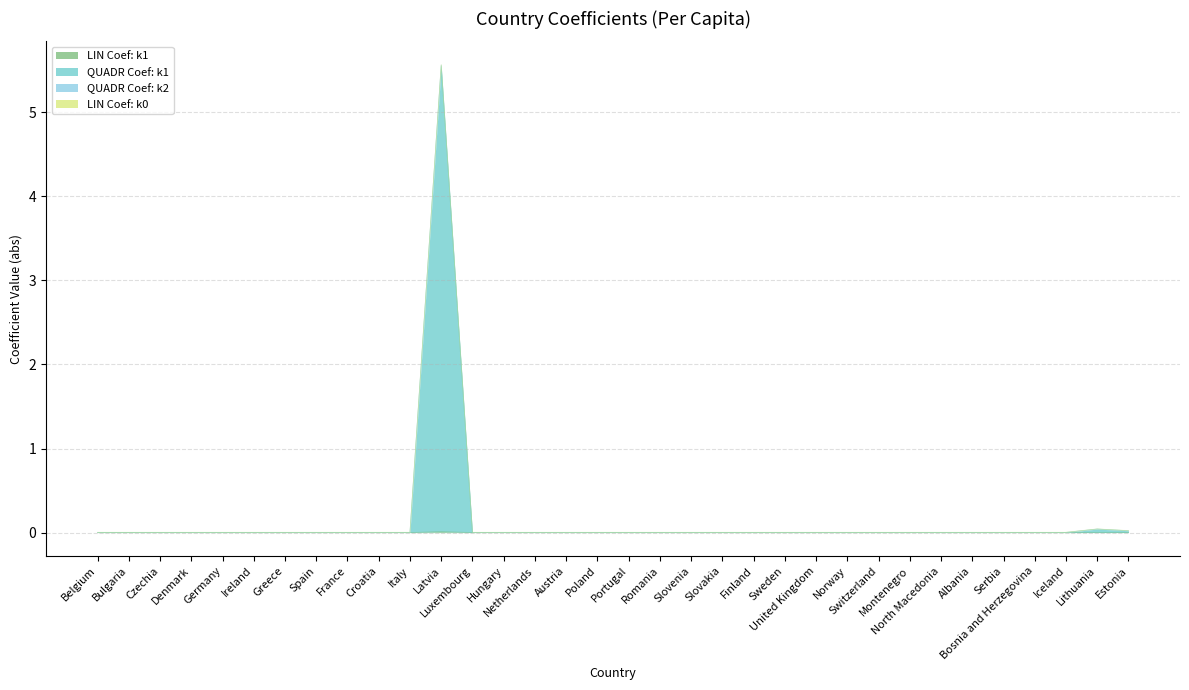

Rank the series at Austria from highest to lowest value.

QUADR Coef: k2, QUADR Coef: k1, LIN Coef: k1